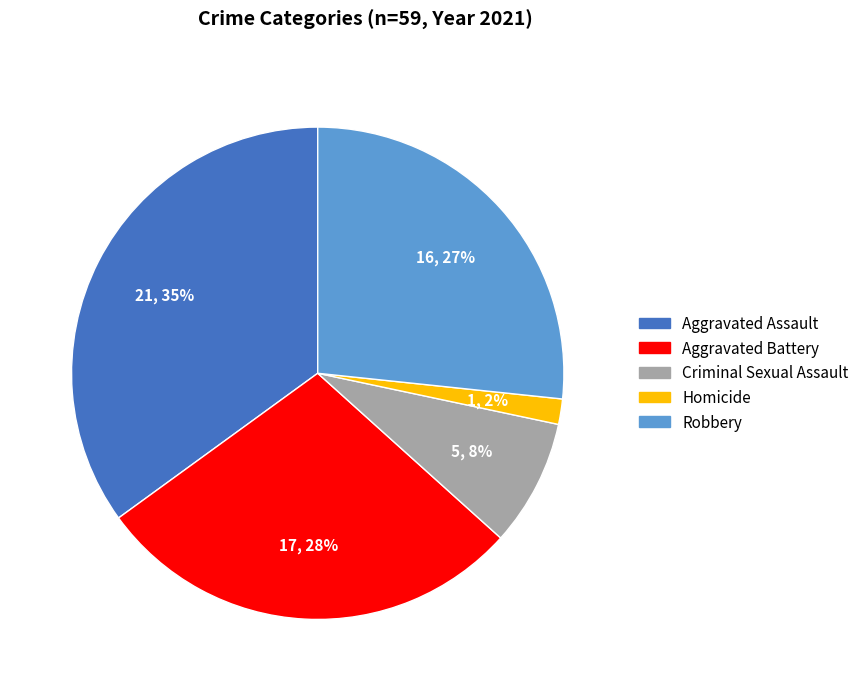

Count the number of slices in the pie.

5